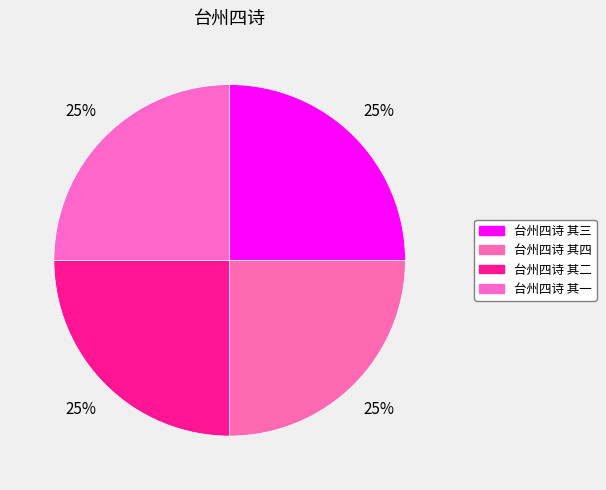

To the nearest percent, what is the combined percentage of 台州四诗 其一 and 台州四诗 其四?

50%